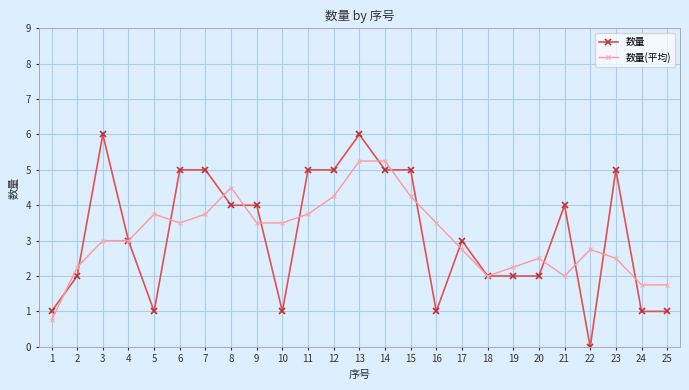

Which series changed the most between 2 and 24?

数量